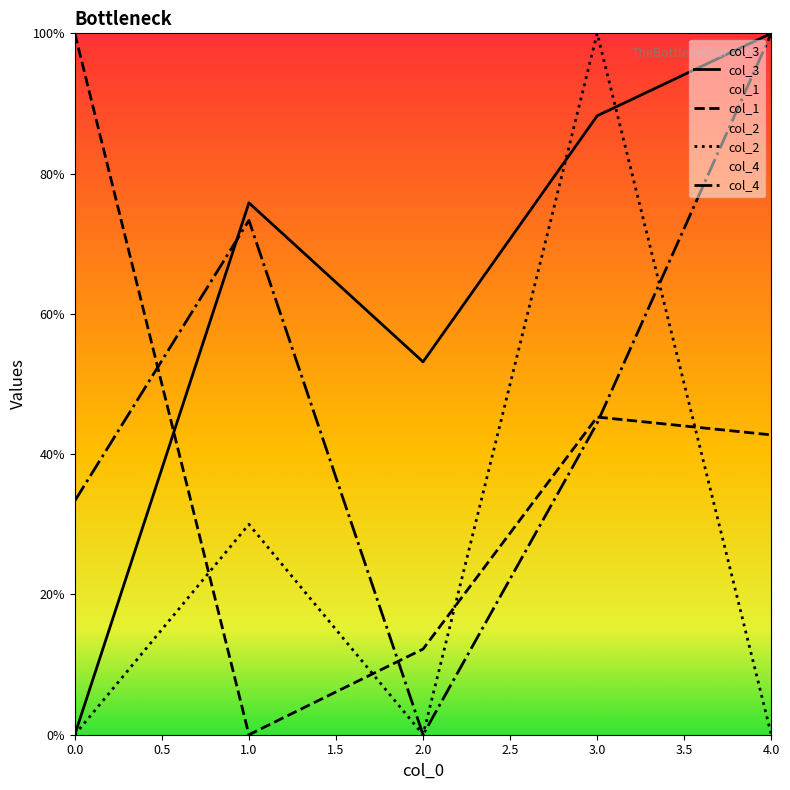

Count the number of data series in this chart.

4